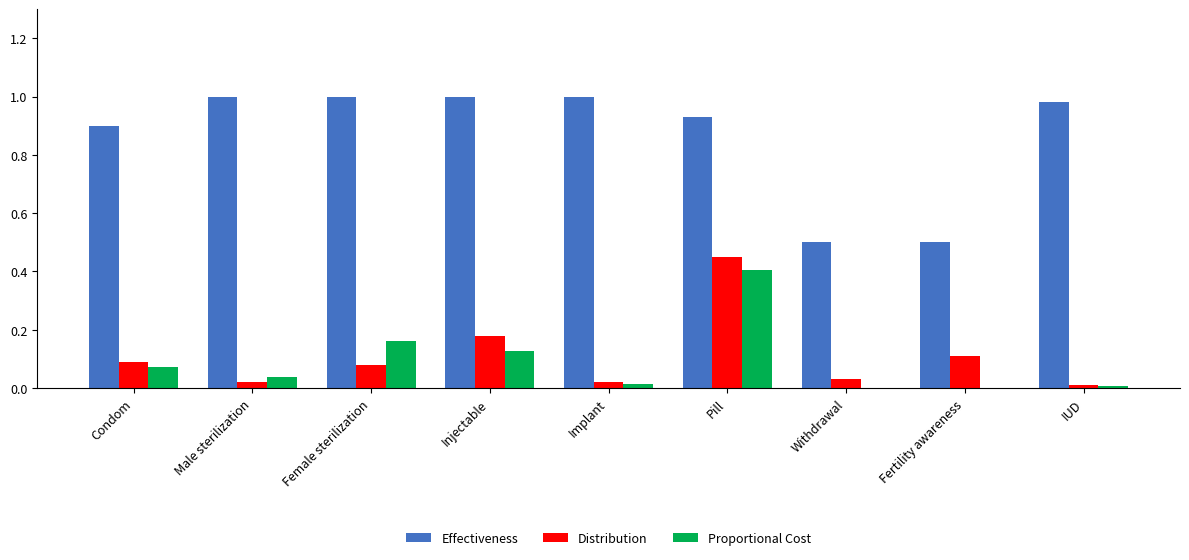

At which label does Proportional Cost reach its peak?

Pill